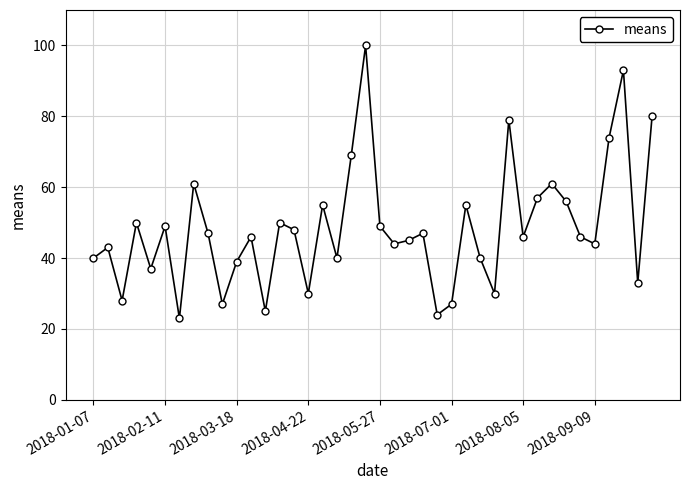

What is the difference between the second highest and second lowest values?

69